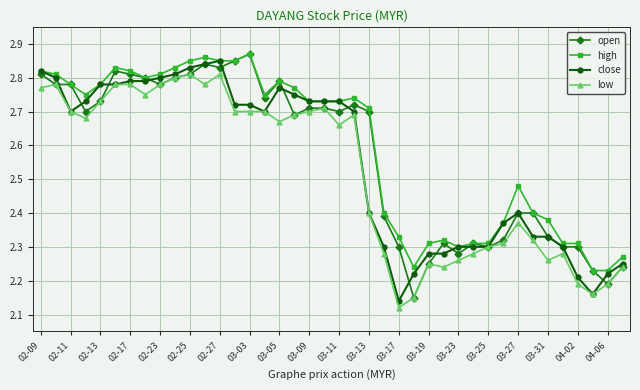

Count the close values in the range 2 to 3.

40